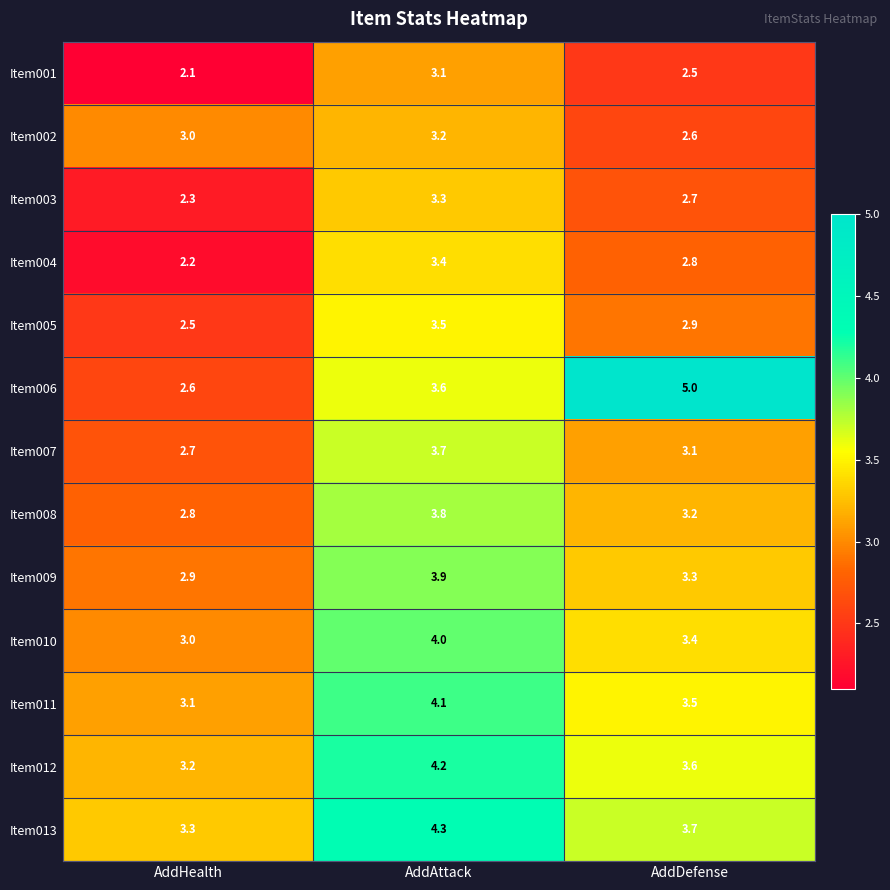

True or false: Item013 has a value of 4.3 at AddAttack.

True